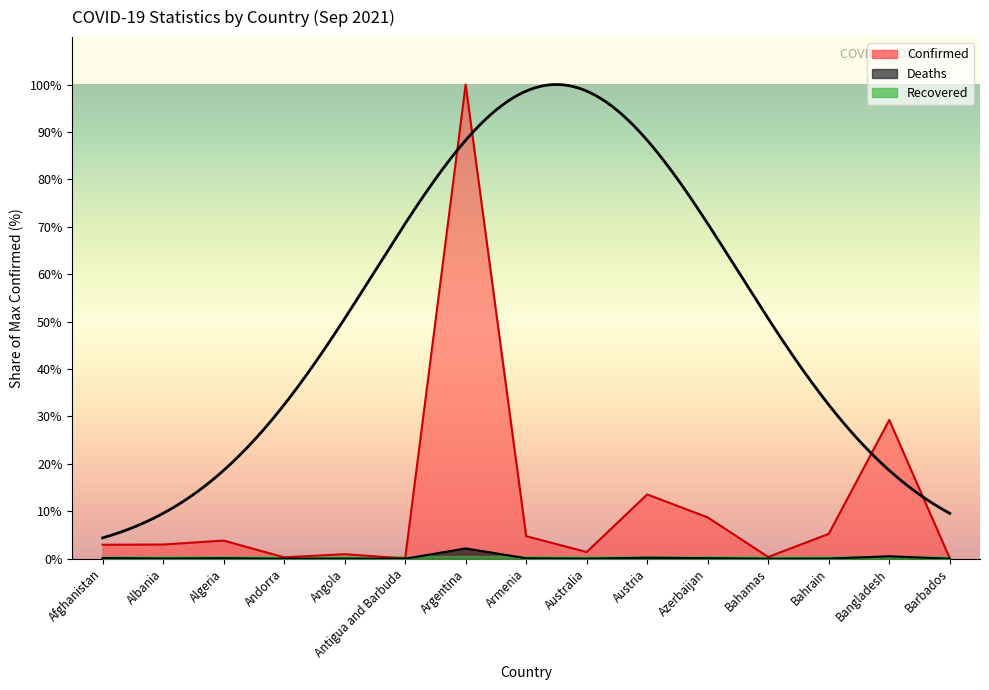

Is the value of Confirmed at Bahamas greater than the value of Deaths at Armenia?

Yes